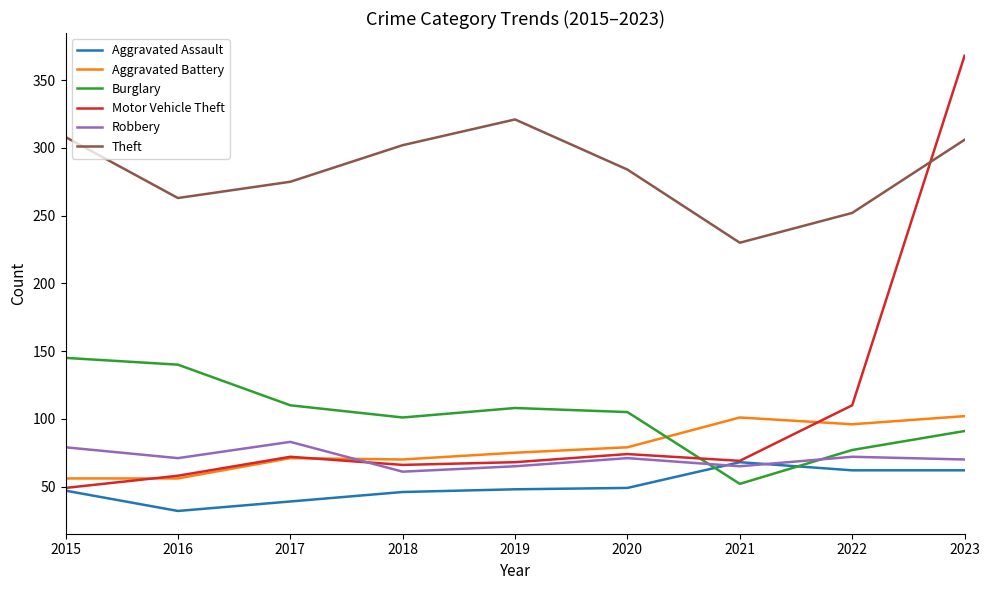

At which category does the chart reach its peak across all series?

2023